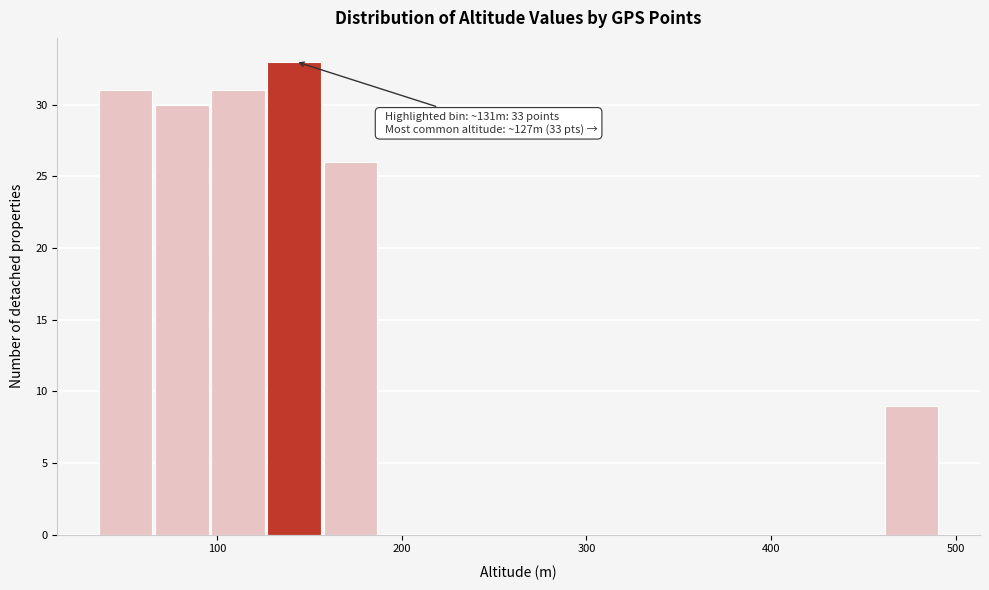

Read against the x-axis, roughly where is the centre of the tallest bar?

140